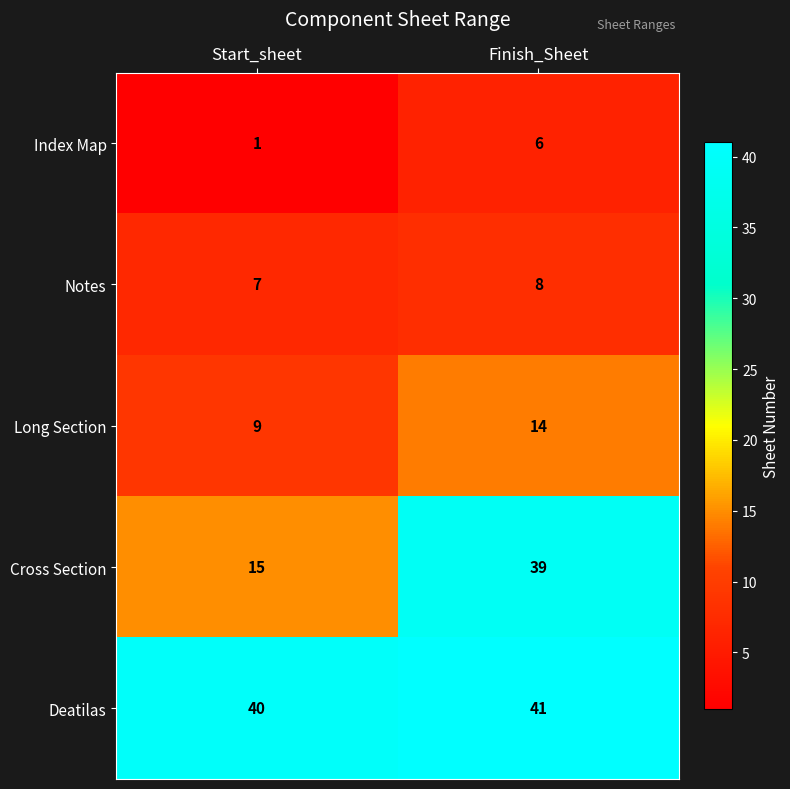

Reading left to right, transcribe all the data shown in this chart.

Index Map: Start_sheet=1	Finish_Sheet=6
Notes: Start_sheet=7	Finish_Sheet=8
Long Section: Start_sheet=9	Finish_Sheet=14
Cross Section: Start_sheet=15	Finish_Sheet=39
Deatilas: Start_sheet=40	Finish_Sheet=41